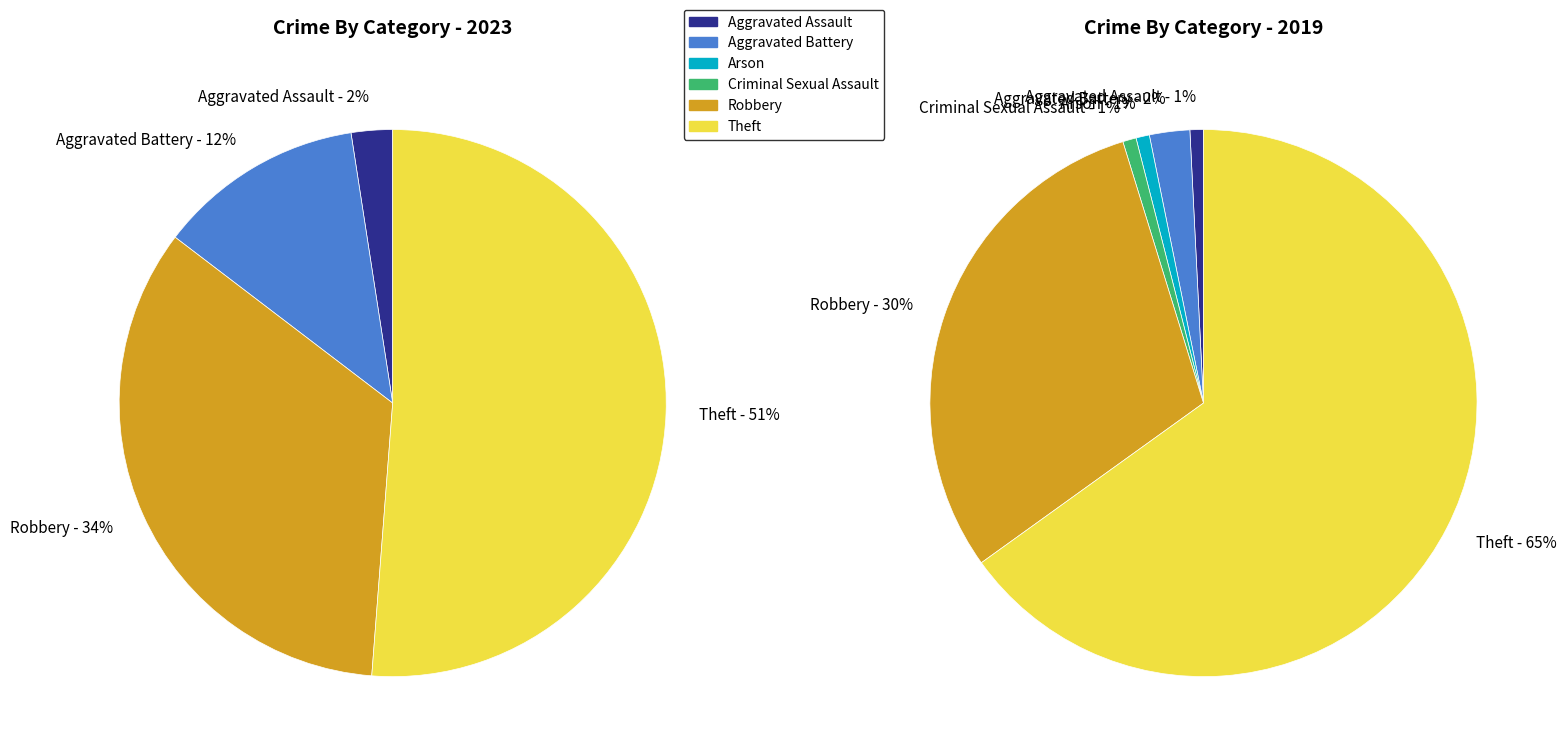

Does any single category account for the majority?

Yes